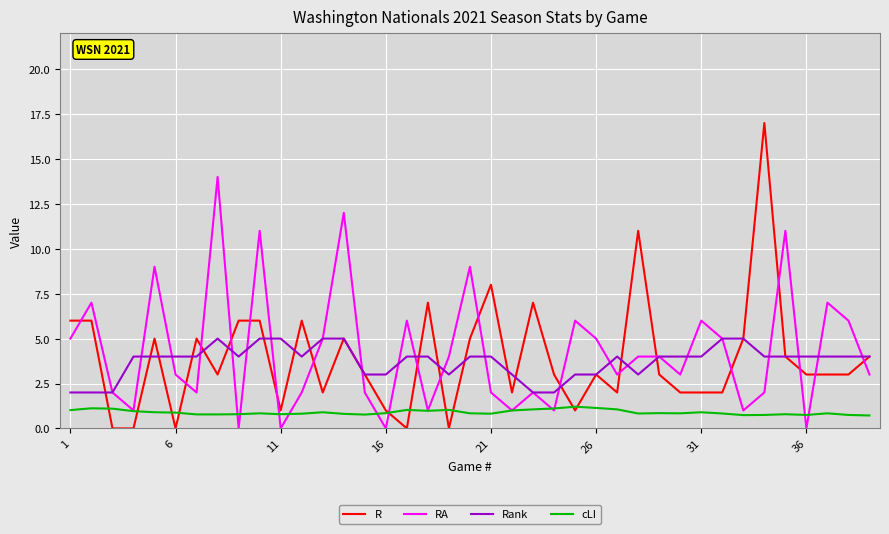

List the series in order of their peak value, highest first.

R, RA, Rank, cLI